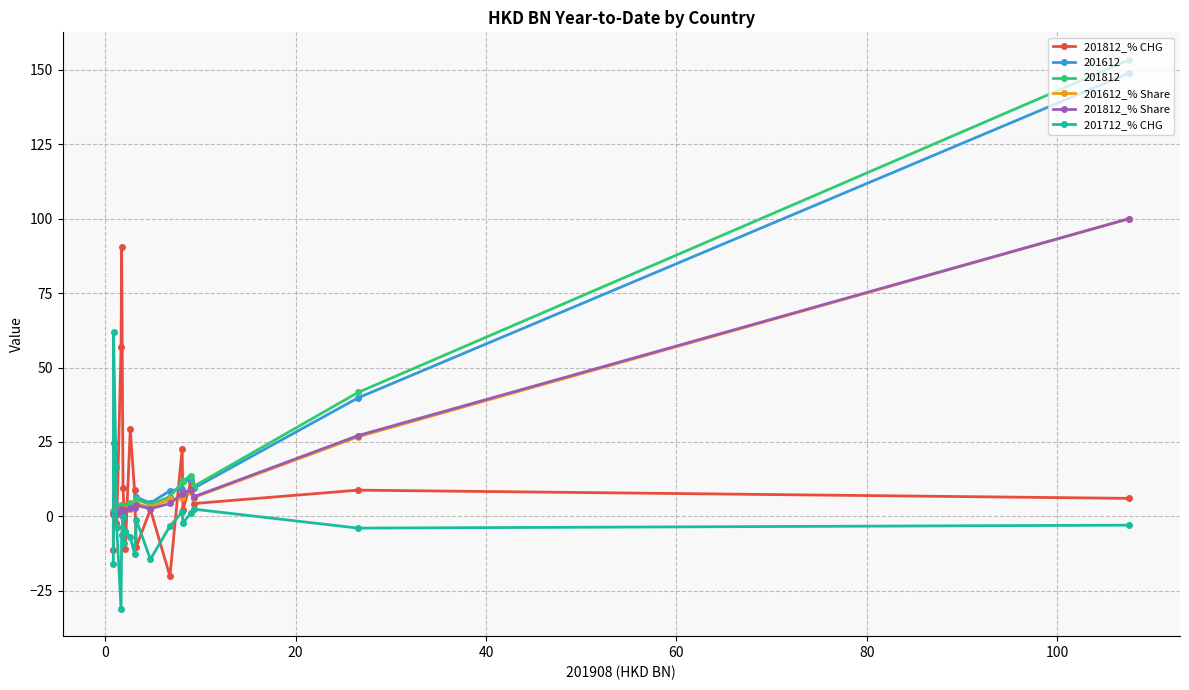

Which series has the largest range (max minus min)?

201812